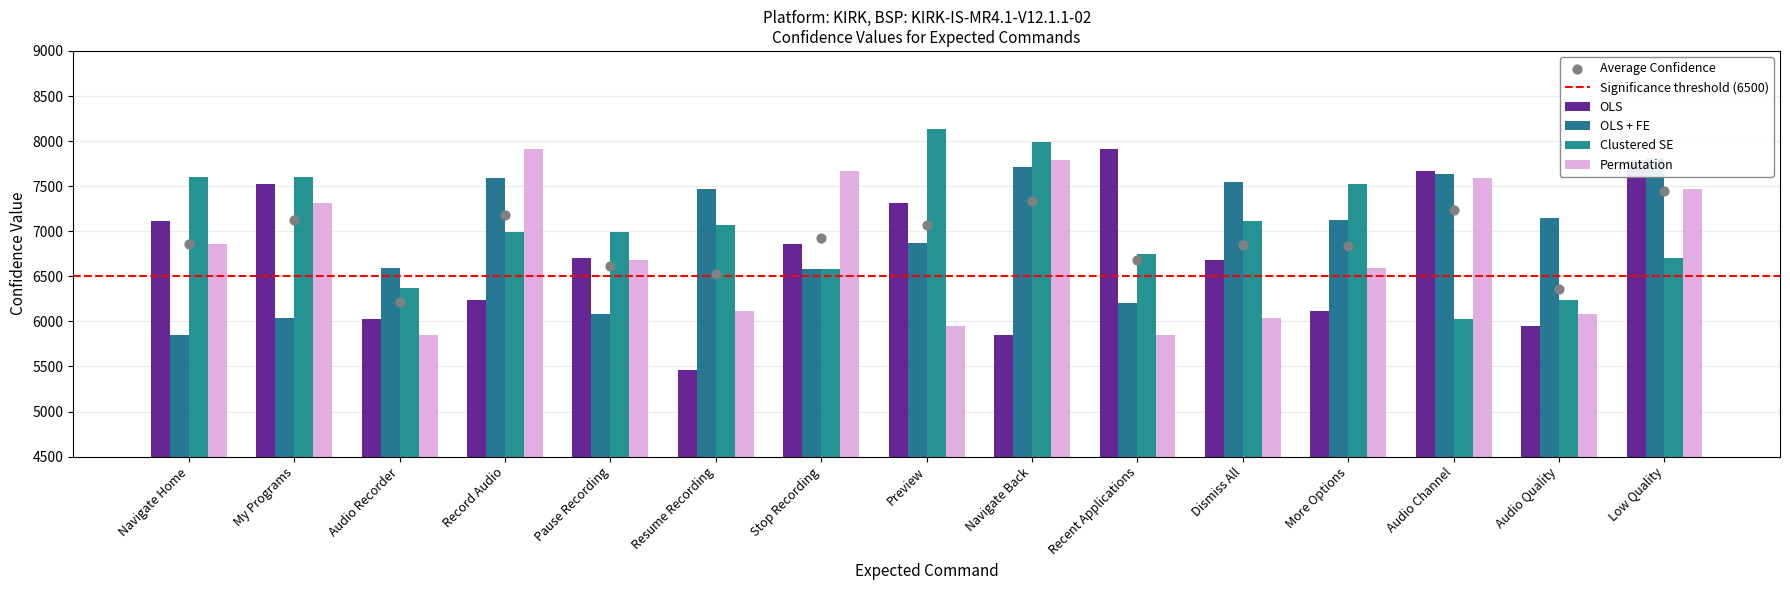

Is the value of Permutation at Low Quality greater than the value of OLS at Pause Recording?

Yes